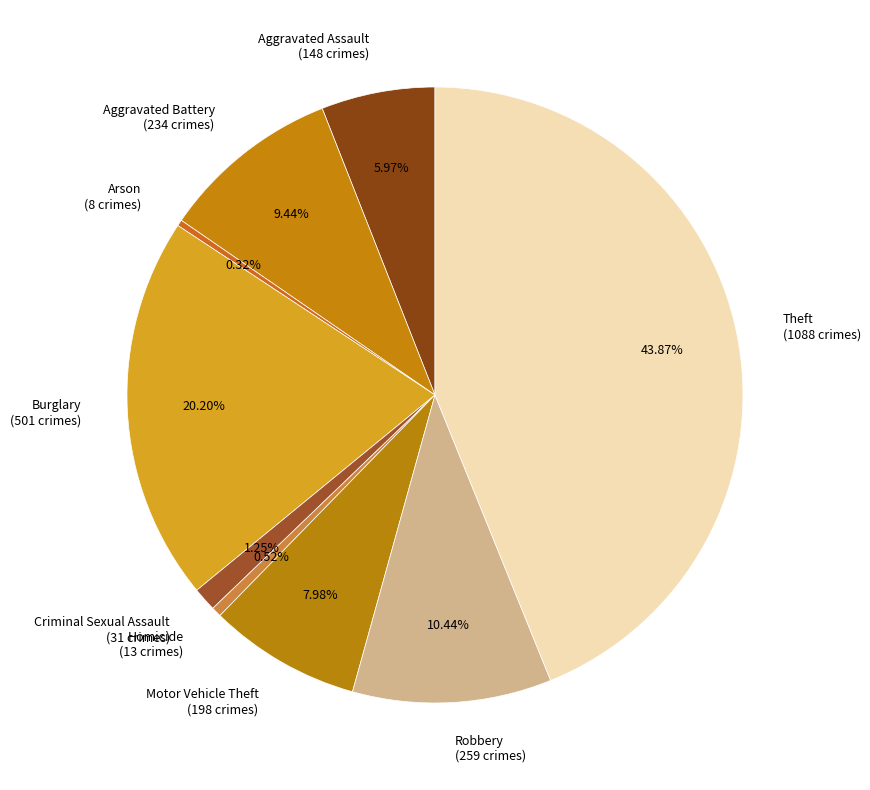

How many segments does this pie chart have?

9